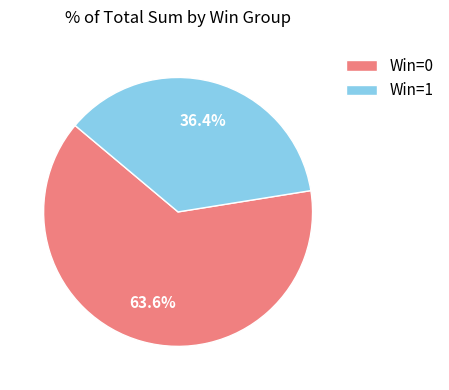

Is there any slice that represents more than half of the pie?

Yes